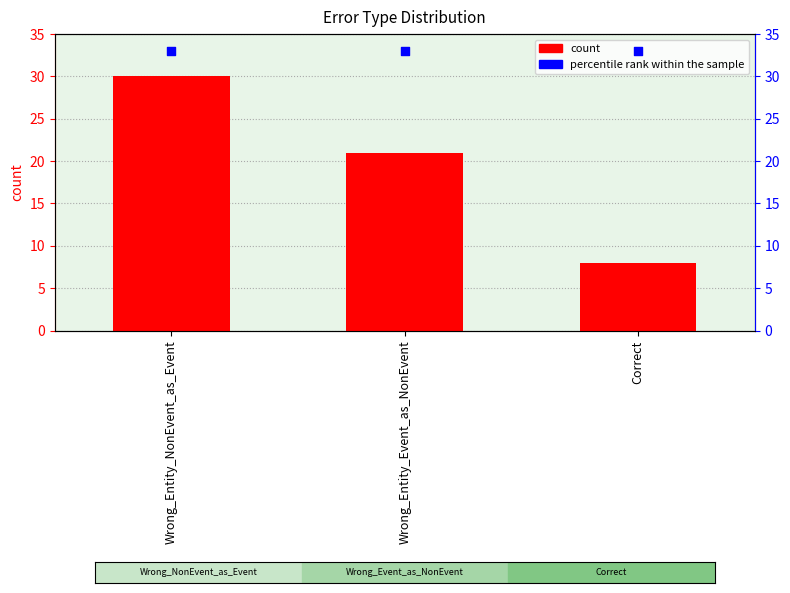

Which series contains the highest Y value?

percentile rank within the sample